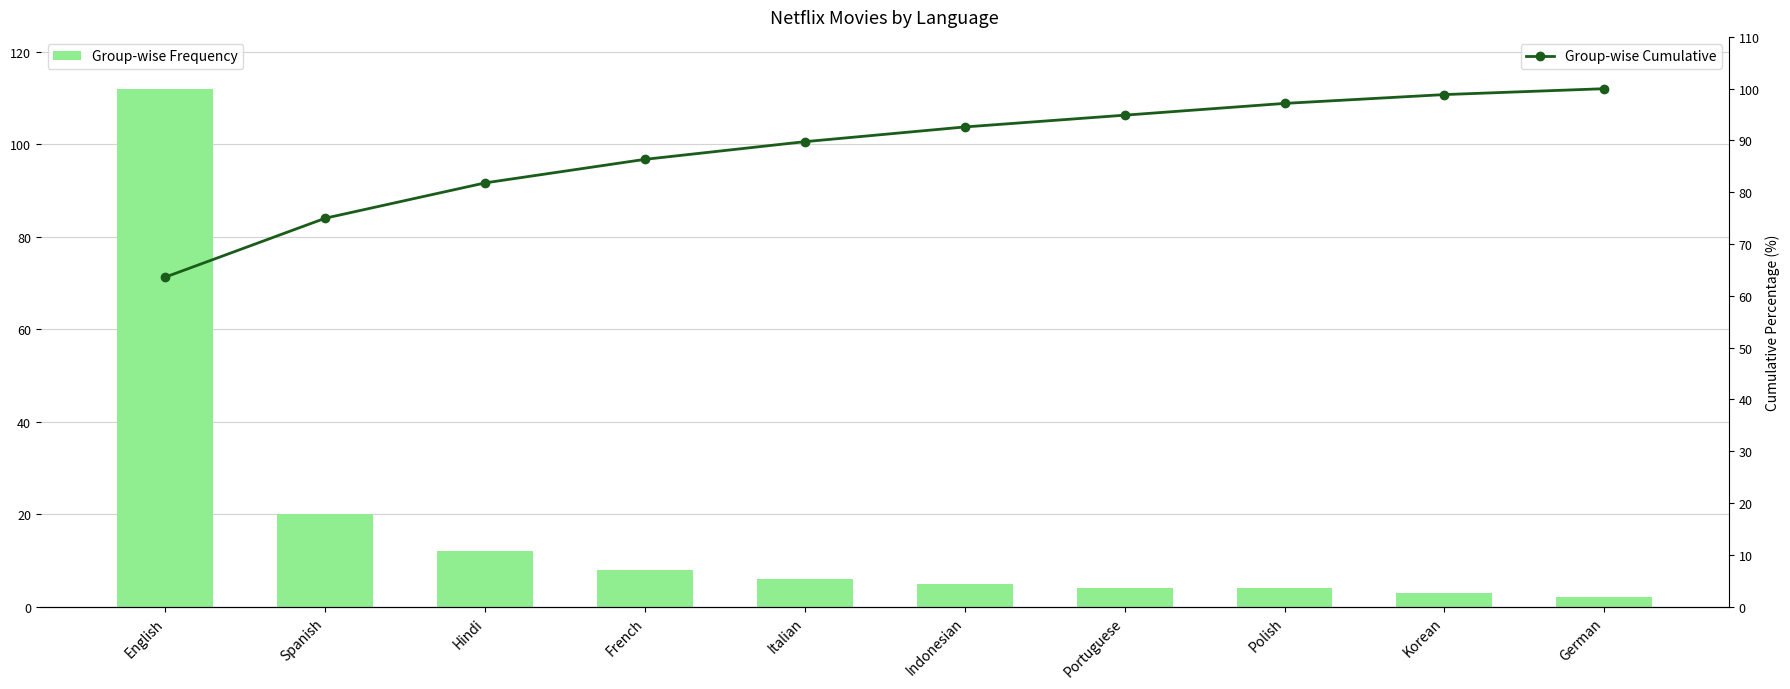

The value of Group-wise Cumulative at French is 121.5. True or false?

False